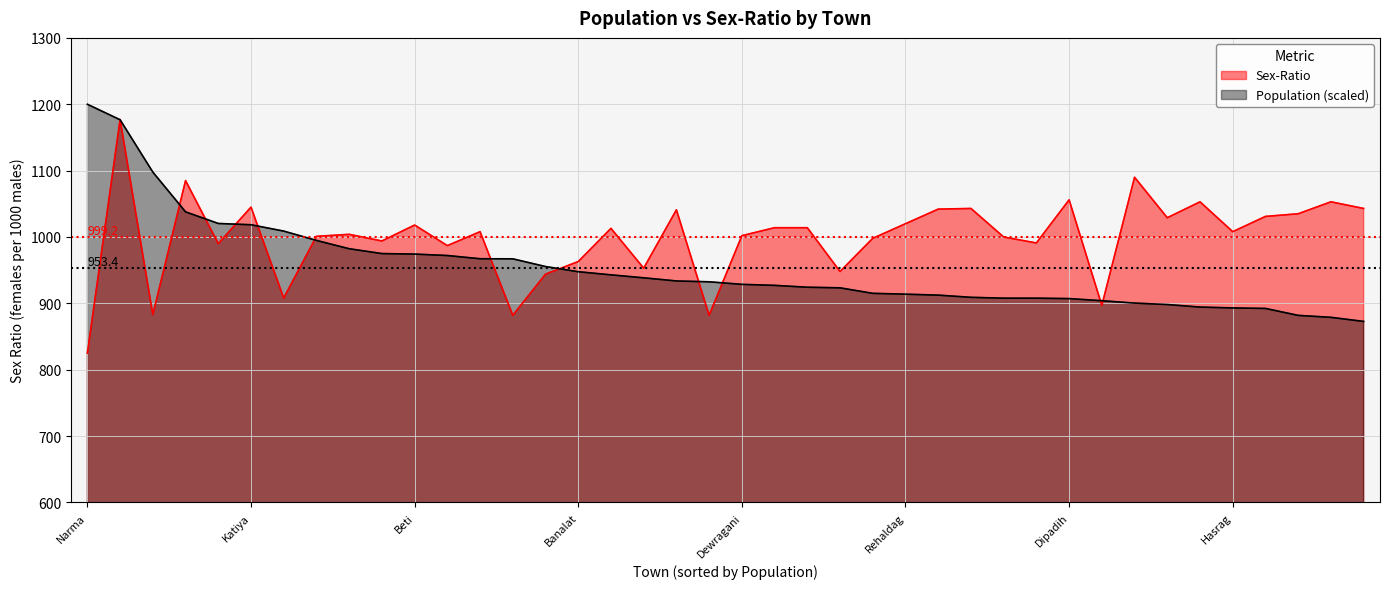

Rank the series by their average value, from highest to lowest.

Sex-Ratio, Population (scaled)